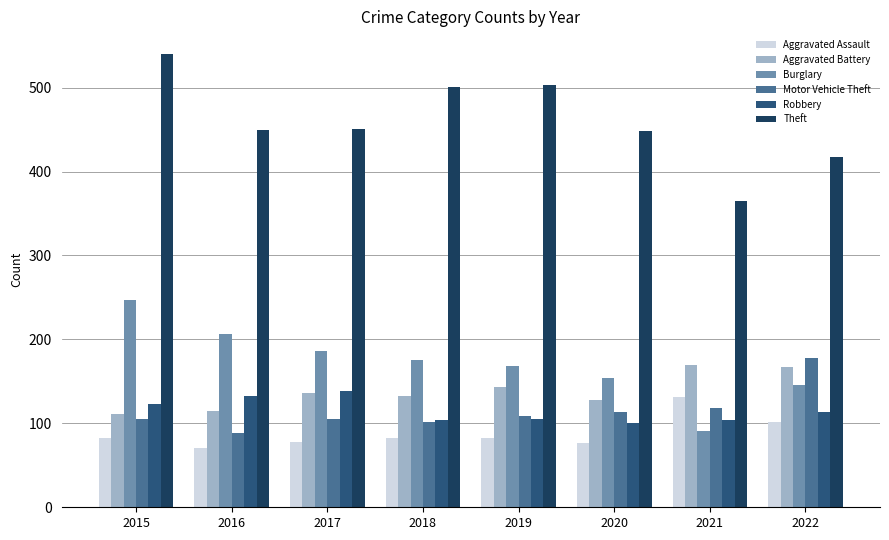

What is the difference between the Aggravated Assault values at 2022 and 2016?

30